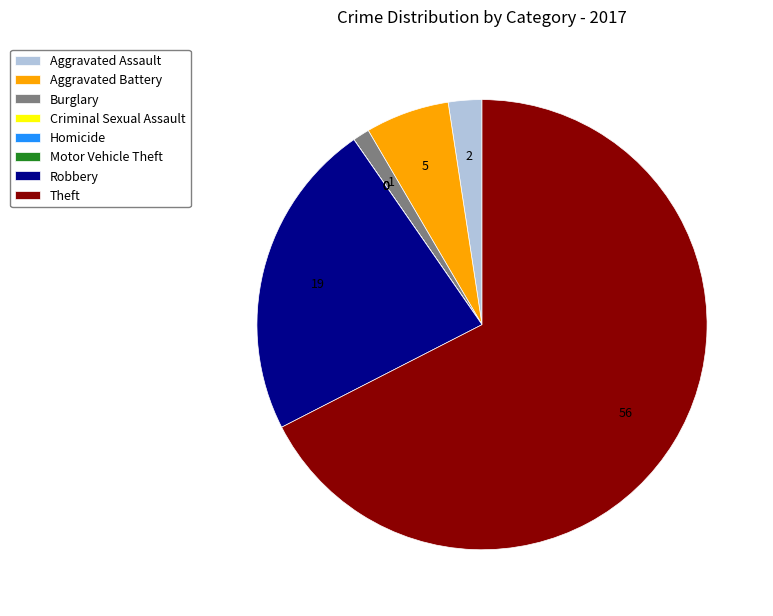

The Robbery slice represents 14% of the pie. True or false?

False